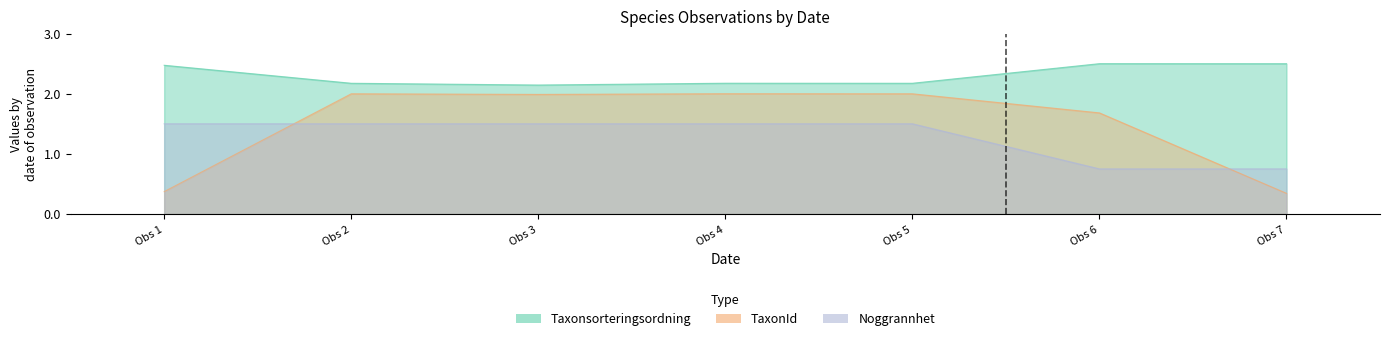

Is the value of TaxonId at Obs 4 greater than the value of Taxonsorteringsordning at Obs 4?

No